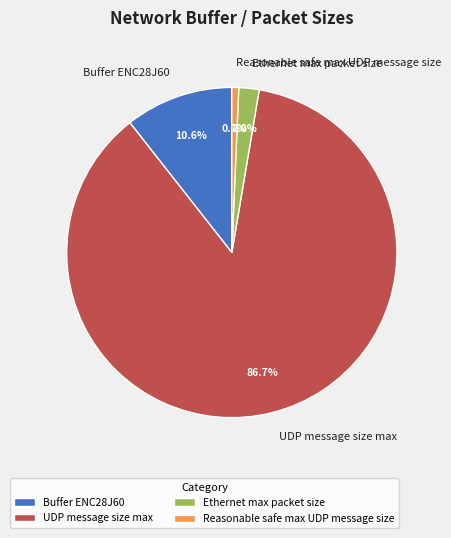

Is UDP message size max the majority of the pie?

Yes